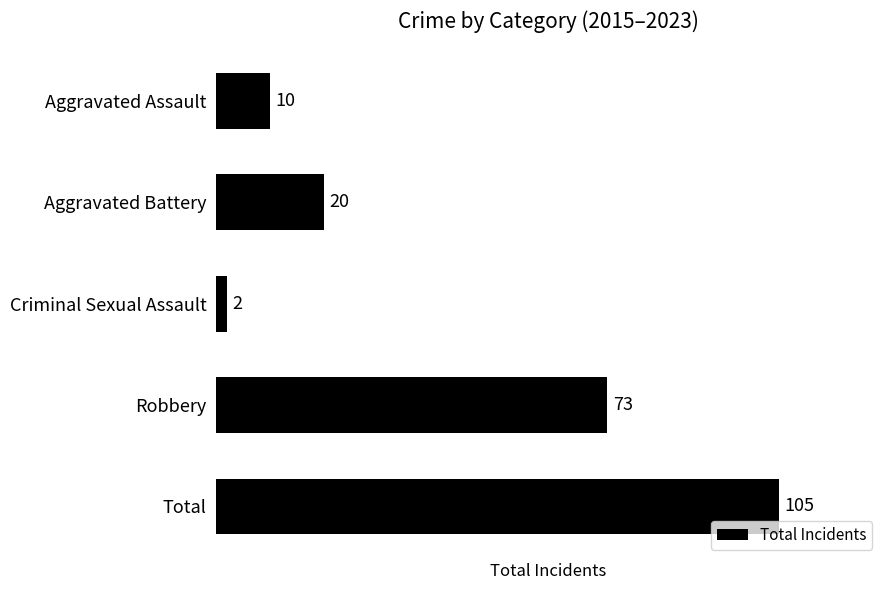

How many data points are less than 20?

2